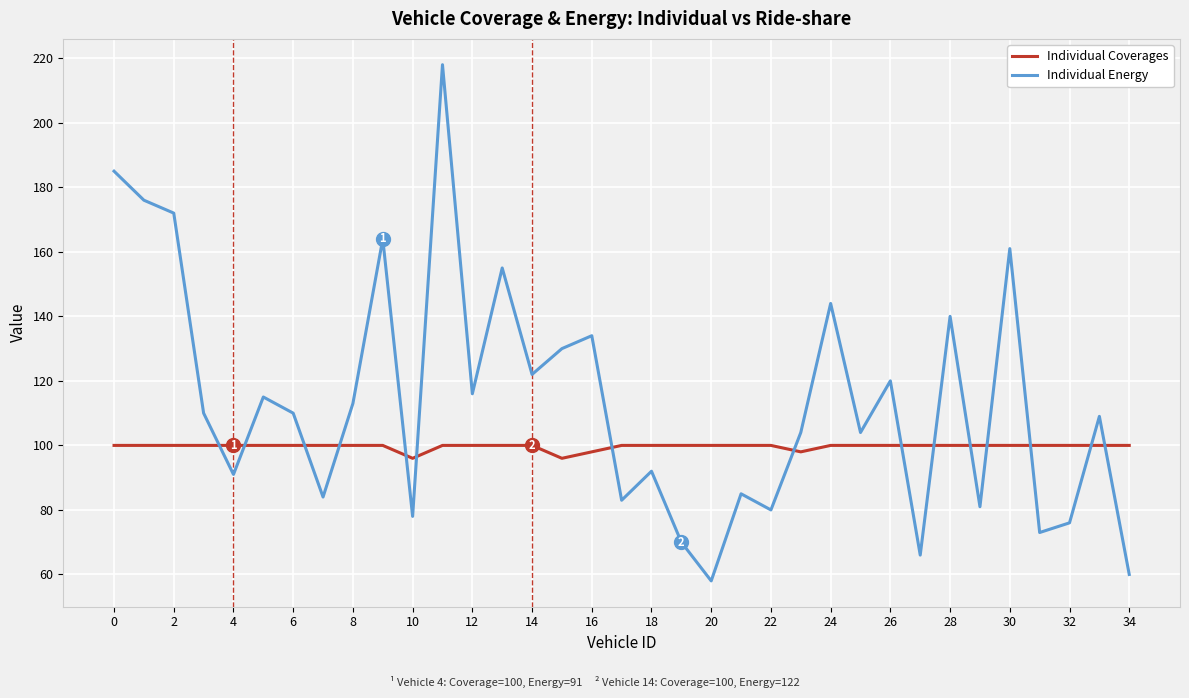

In Individual Energy, how many points are higher than both neighbors (excluding endpoints)?

12